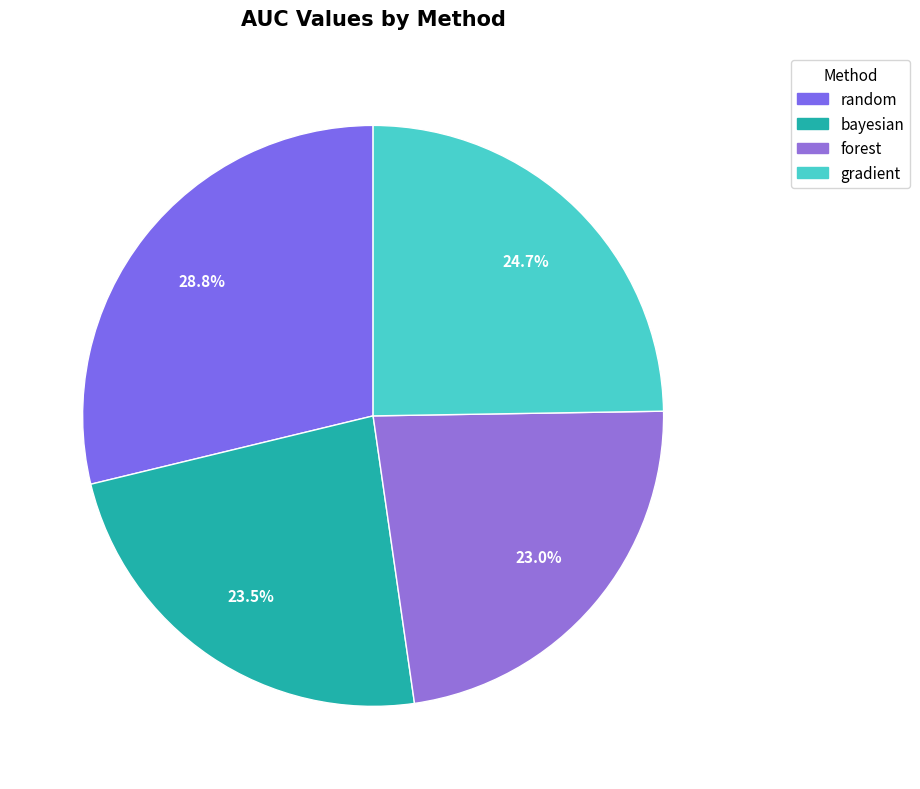

Count the number of slices in the pie.

4